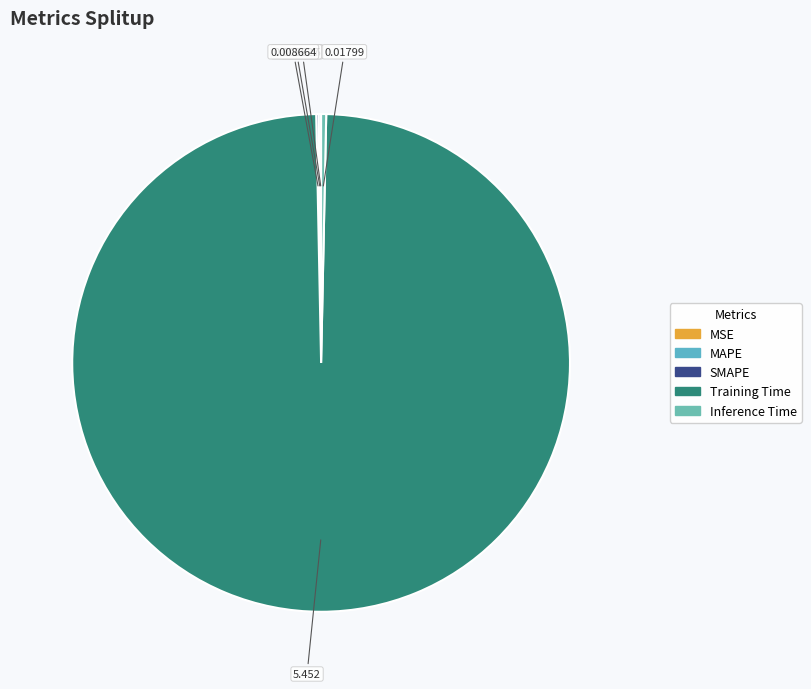

Between MSE and Inference Time, which is larger?

Inference Time